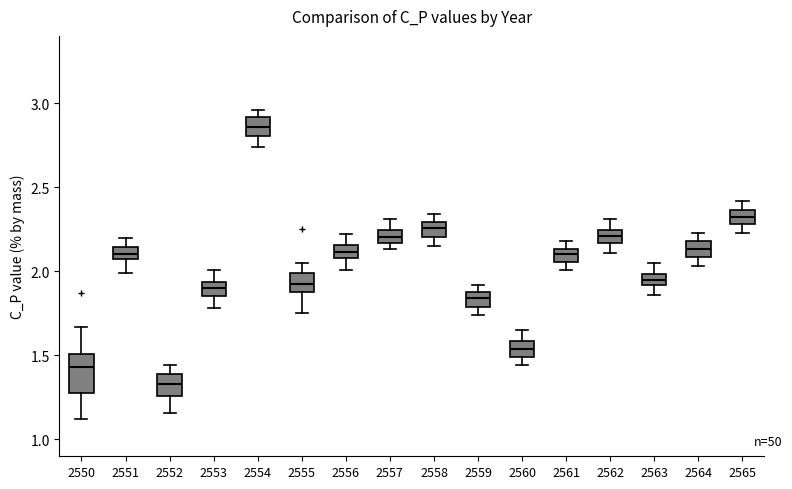

Where does the median line of the box at x = 2557 sit on the y-axis? The values are not printed on the chart, so give them approximately, as read against the axis.

2.20